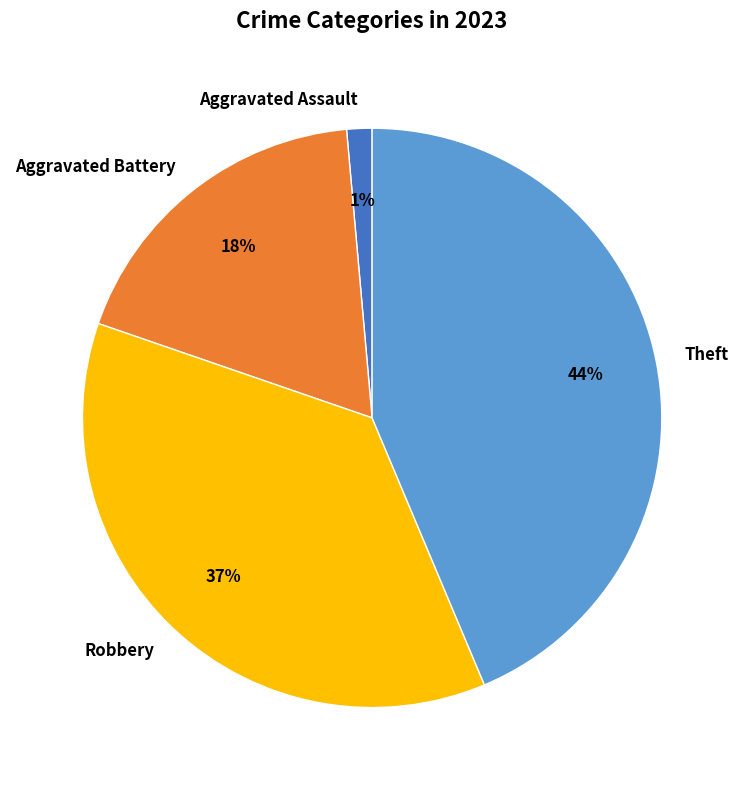

How many segments does this pie chart have?

4